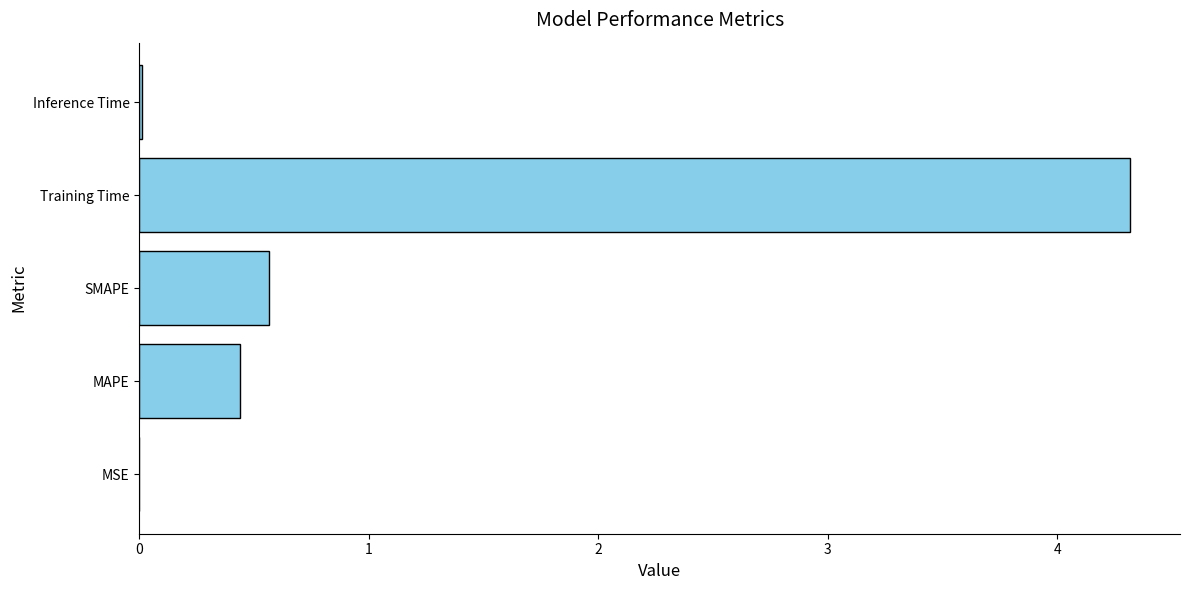

True or false: the data shows 4.3 at Training Time.

True